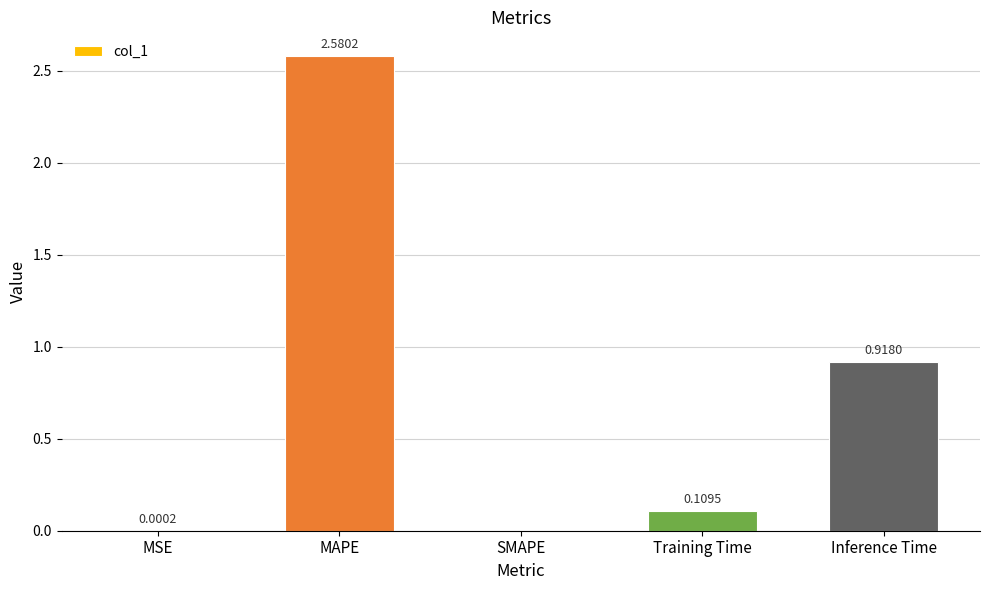

Which label corresponds to the largest value in the chart?

MAPE